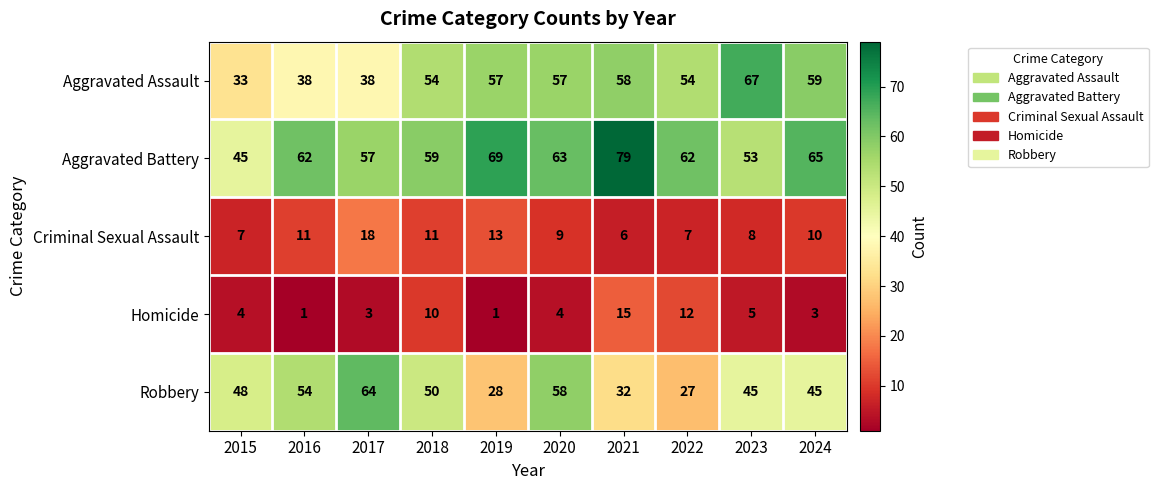

Is it true that Aggravated Assault equals 85 at 2019?

False